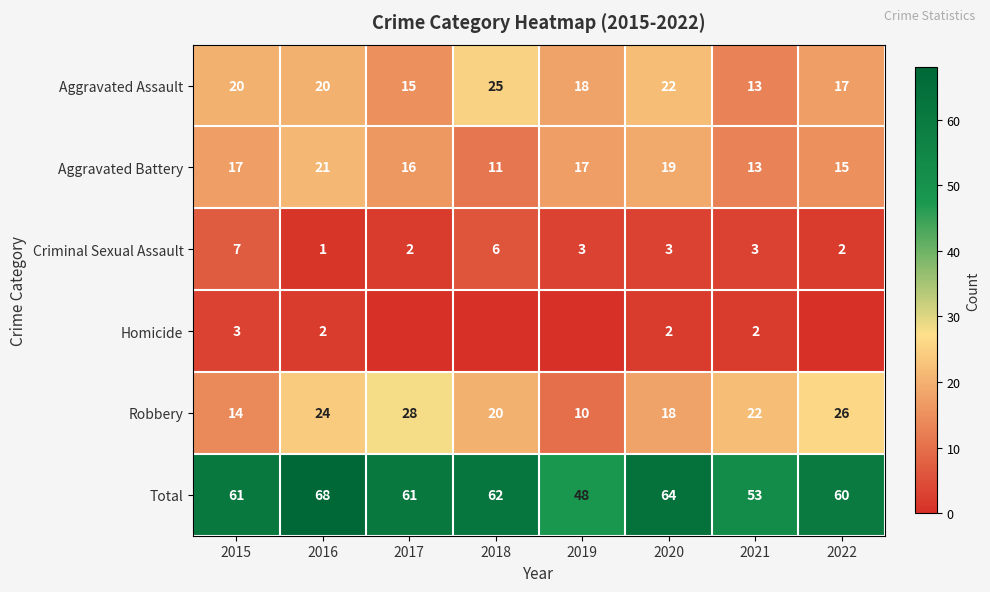

What value does the Aggravated Battery series have at 2020, to the nearest 10?

20